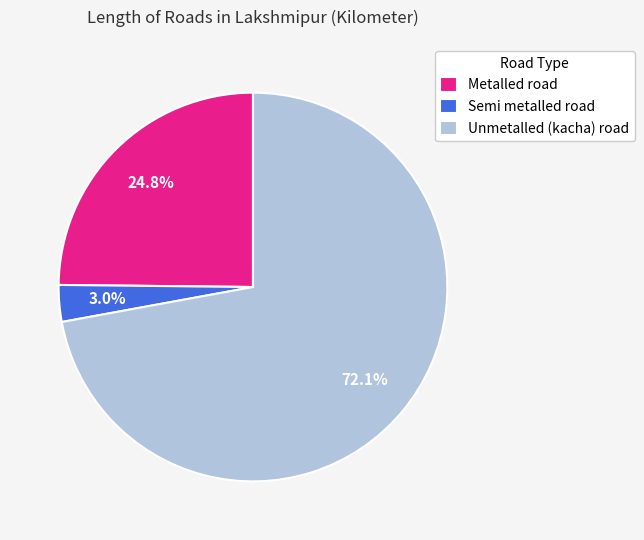

What is the smallest slice in the pie chart?

Semi metalled road